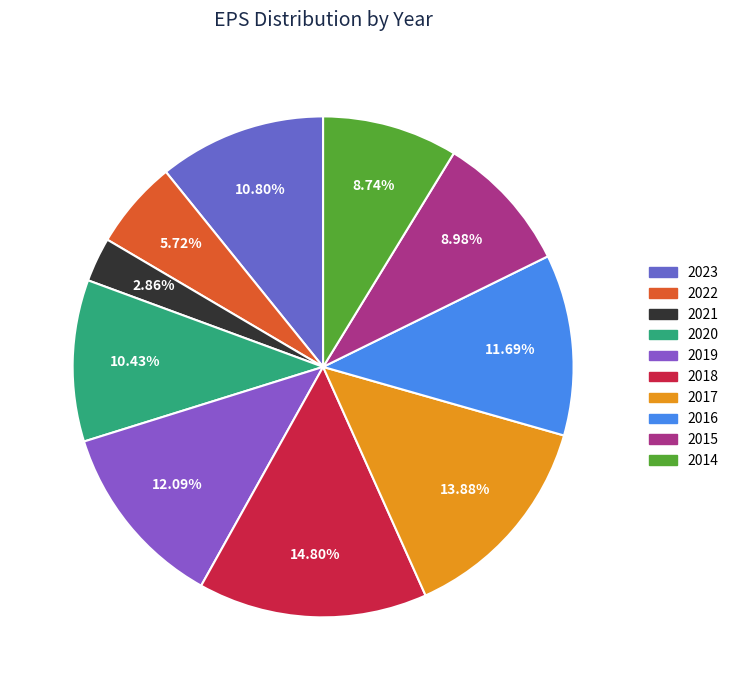

Is there any slice that represents more than half of the pie?

No